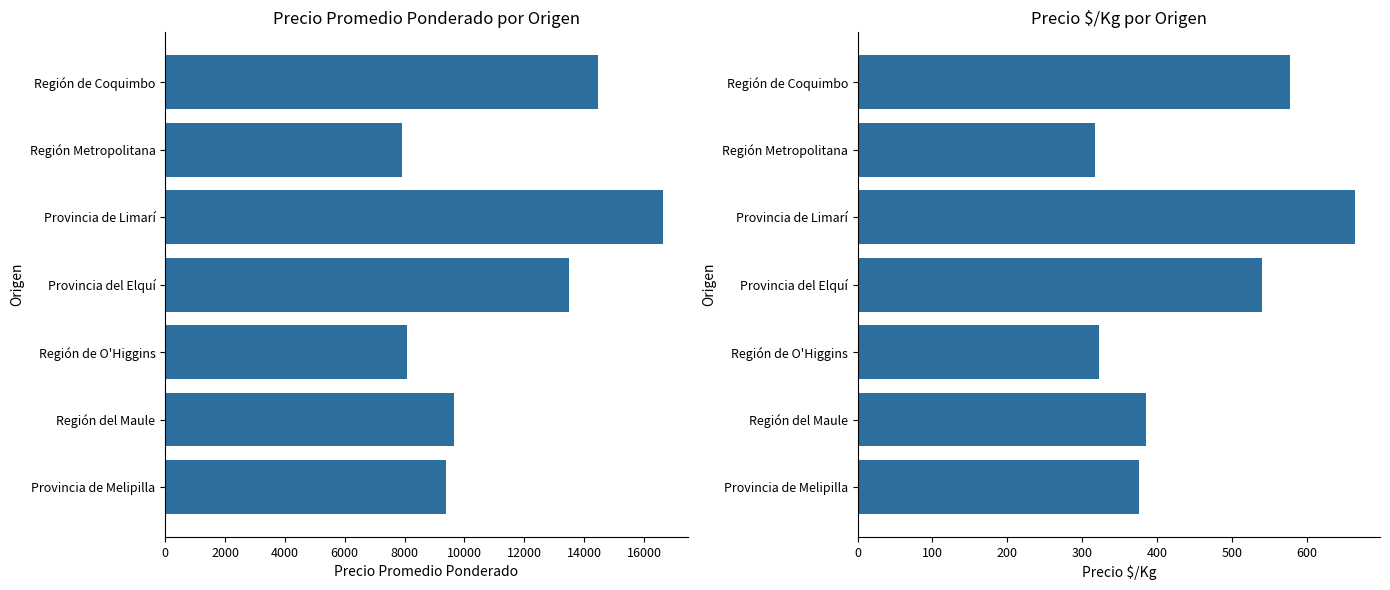

What is the value of the Precio promedio ponderado bar at the 1st from the left?

14466